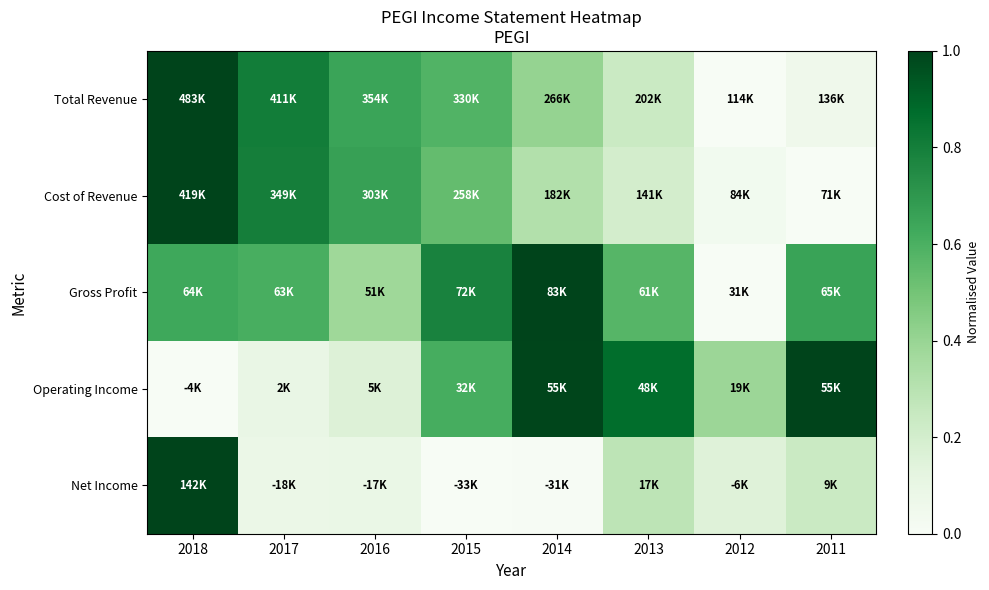

At how many categories does at least one series exceed 0?

8